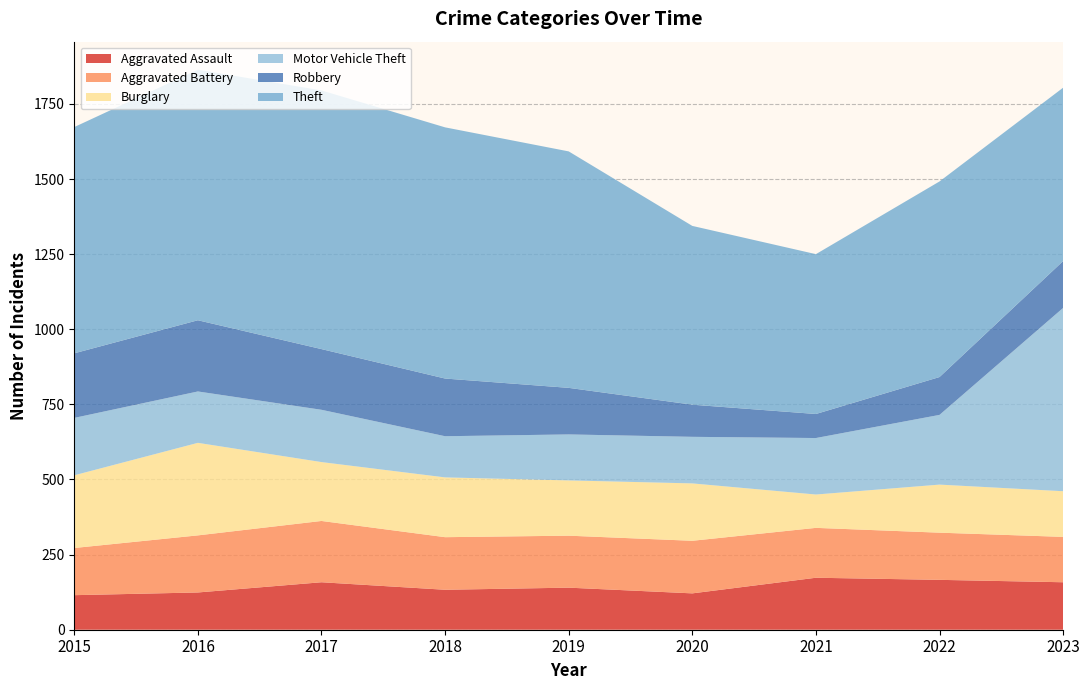

Reading right to left, what are all the values shown in this chart?

Aggravated Assault: 158	166	173	121	140	133	158	124	115
Aggravated Battery: 151	157	166	175	173	175	204	190	157
Burglary: 152	160	111	191	184	199	196	308	242
Motor Vehicle Theft: 610	232	188	155	153	137	174	171	191
Robbery: 156	126	80	107	155	192	202	237	215
Theft: 577	651	532	595	787	836	861	834	753